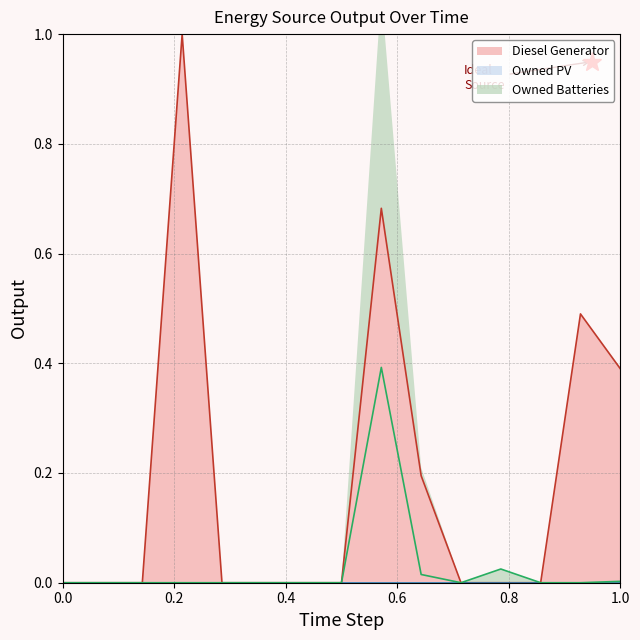

Which series has the largest total across all categories?

Diesel Generator